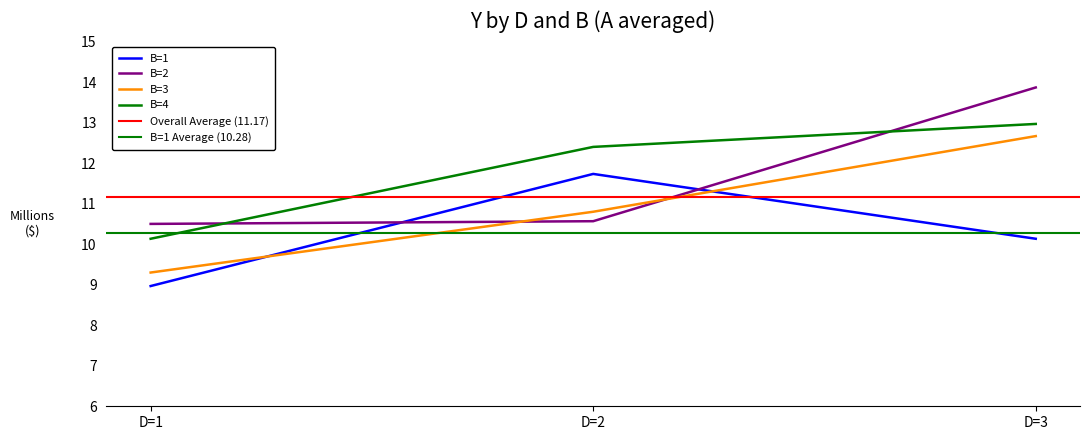

Between D=2 and D=1, which is larger?

D=2